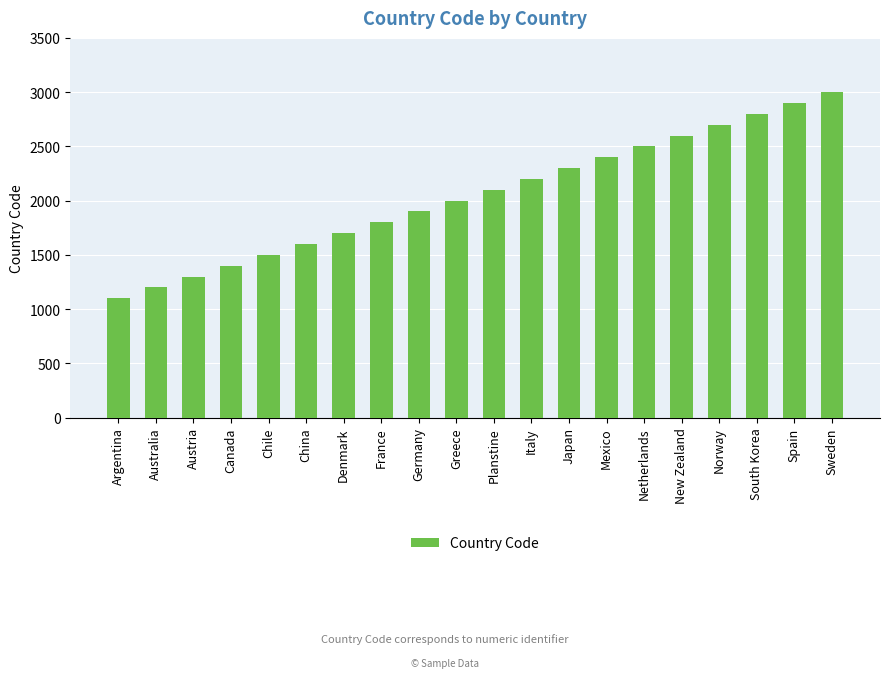

Reading left to right, extract all data points from this chart.

1100	1200	1300	1400	1500	1600	1700	1800	1900	2000	2100	2200	2300	2400	2500	2600	2700	2800	2900	3000